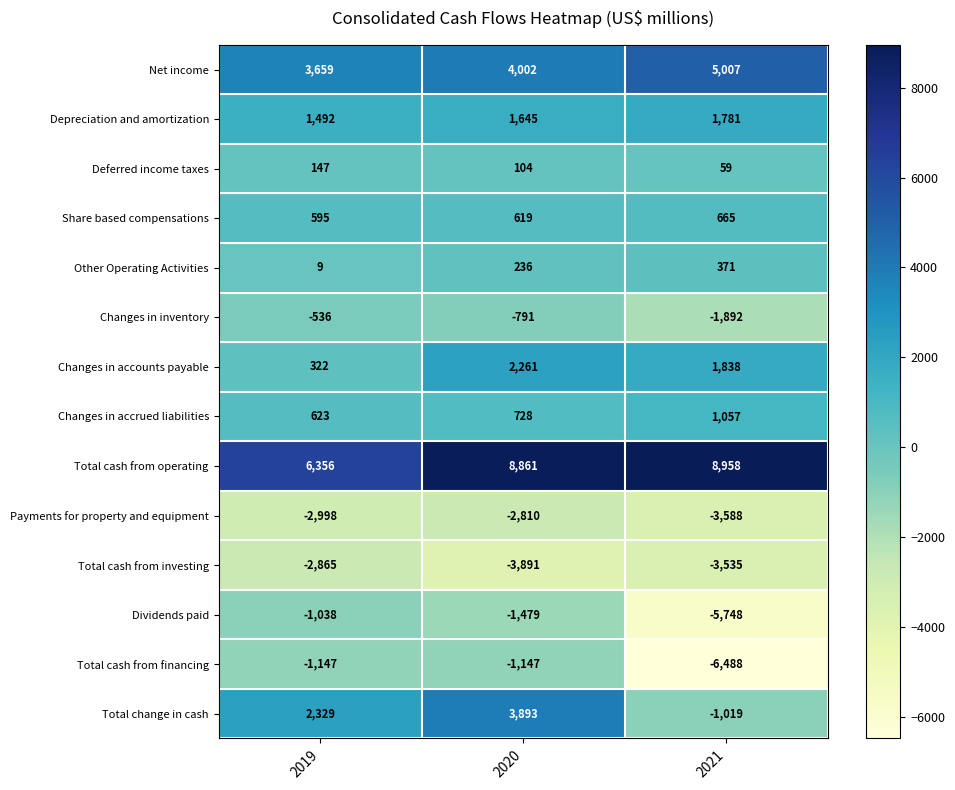

What is the sum of the Other Operating Activities values at 2020 and 2021?

607